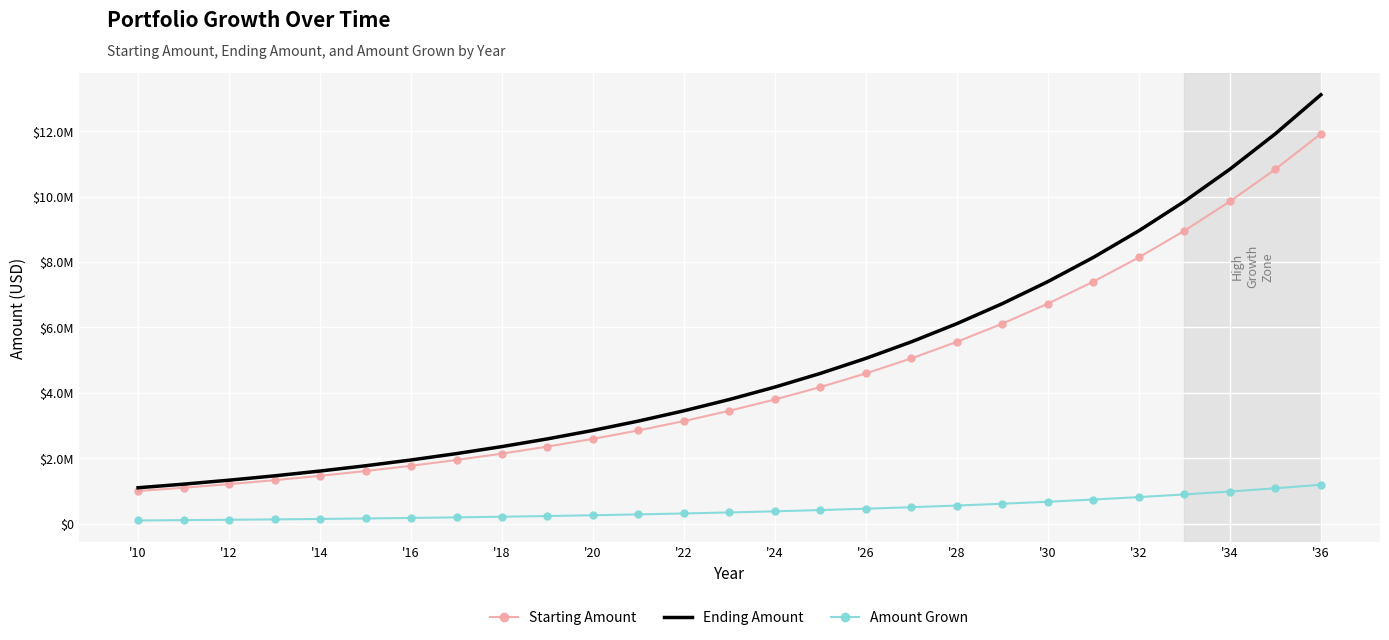

Which category has the highest value across all series?

'36